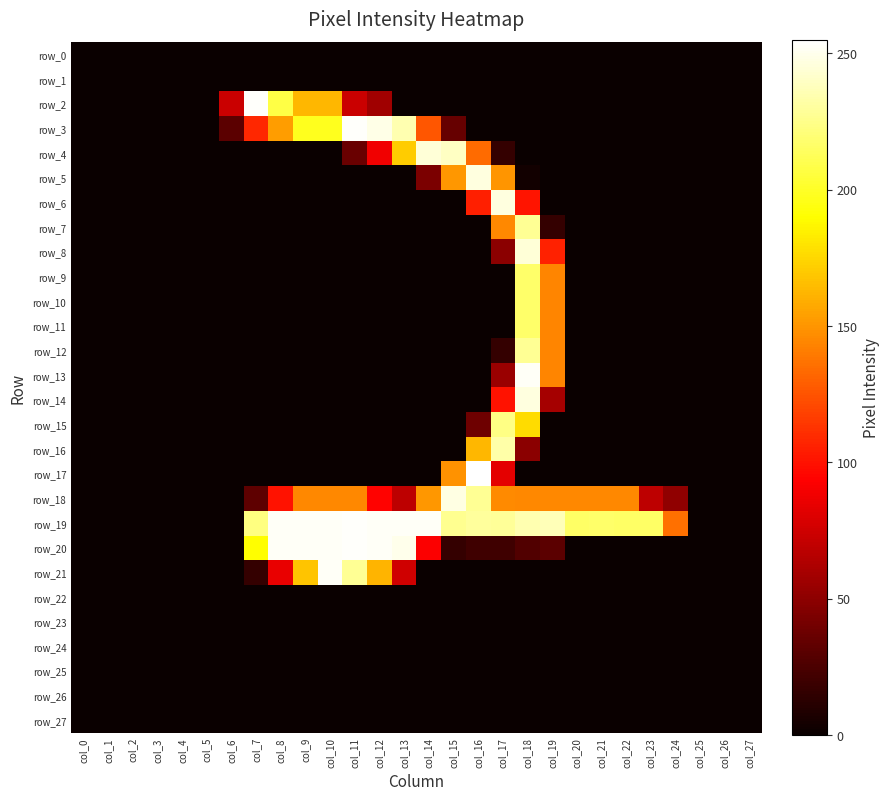

Which series has the largest range (max minus min)?

row_17